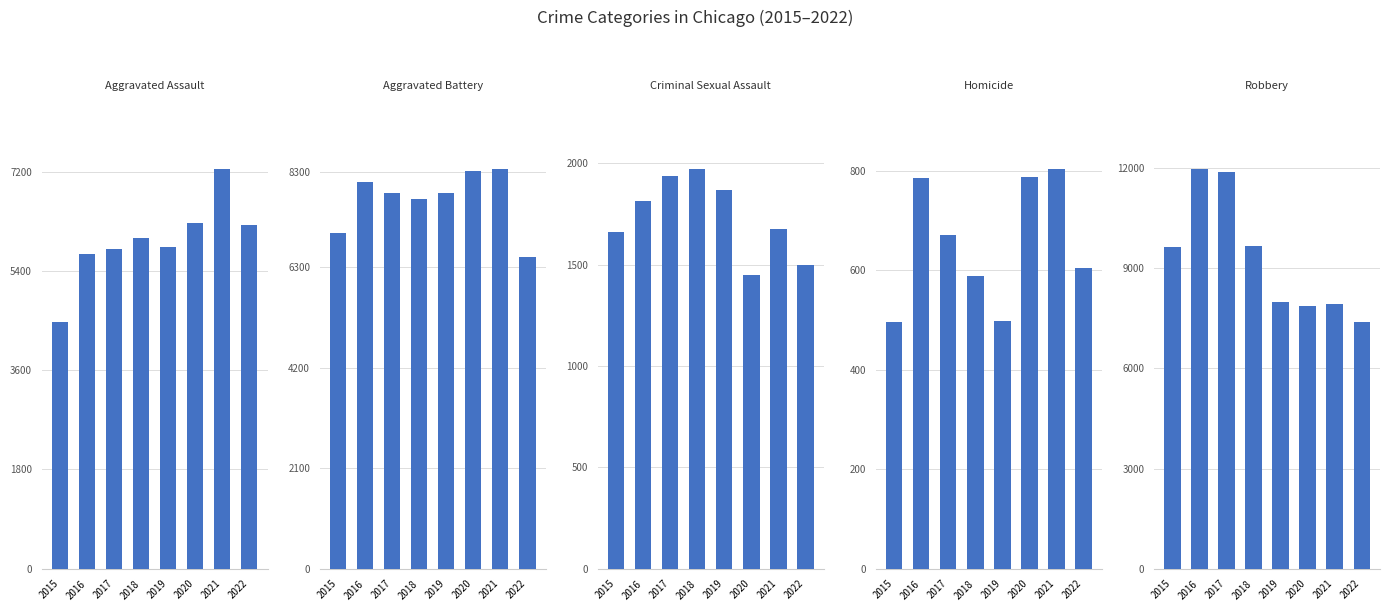

Where is Aggravated Battery nearest to the value 7431?

2018